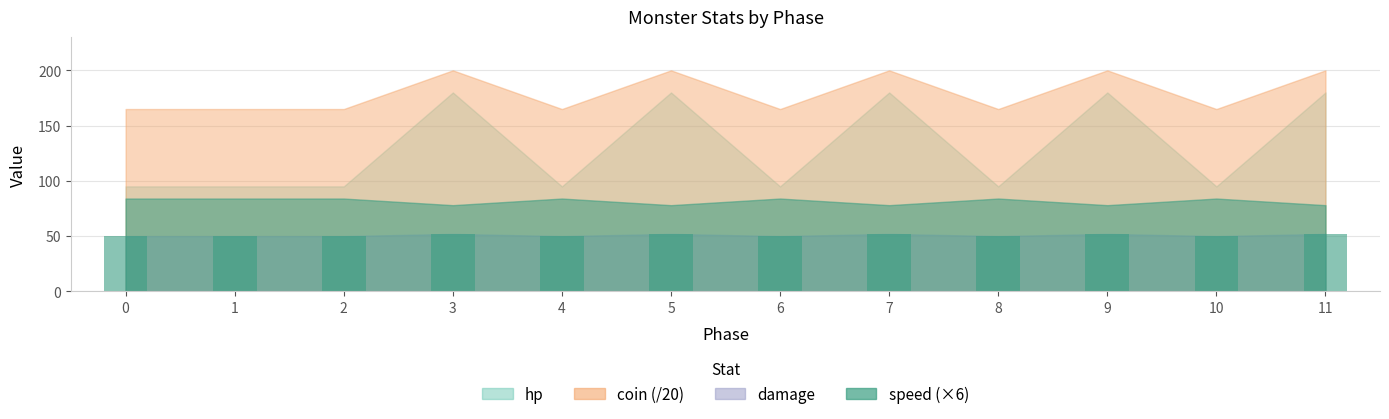

What is the minimum value shown in the chart?

50